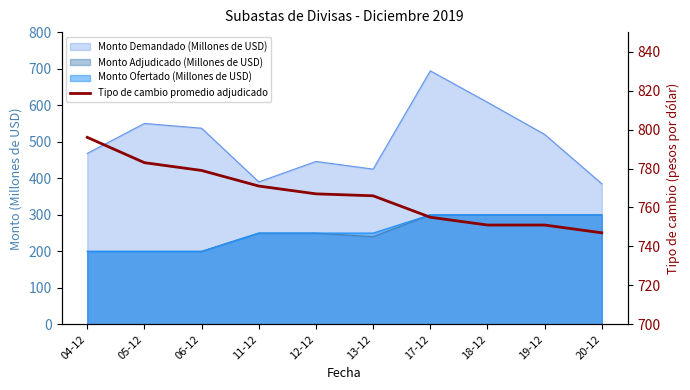

What is the value of the 1st point from the left?

796